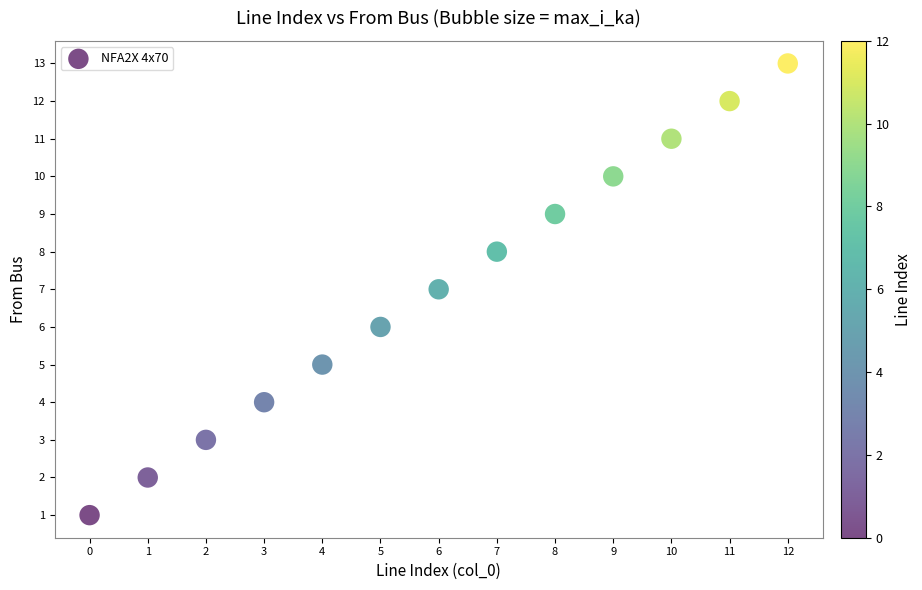

What is the range of Y values (max minus min)?

12